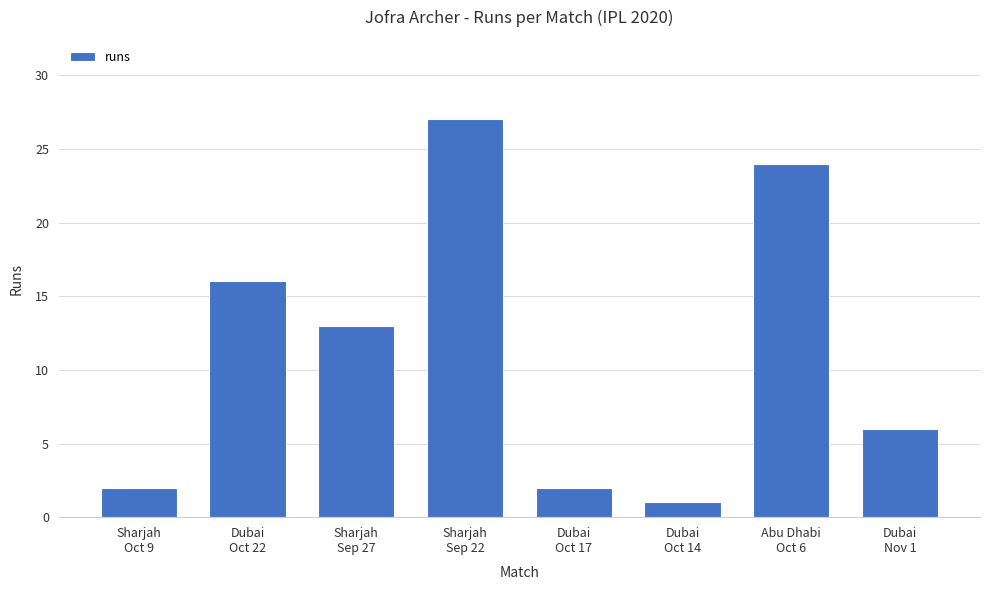

Are the bars grouped side by side (vs. stacked)?

No